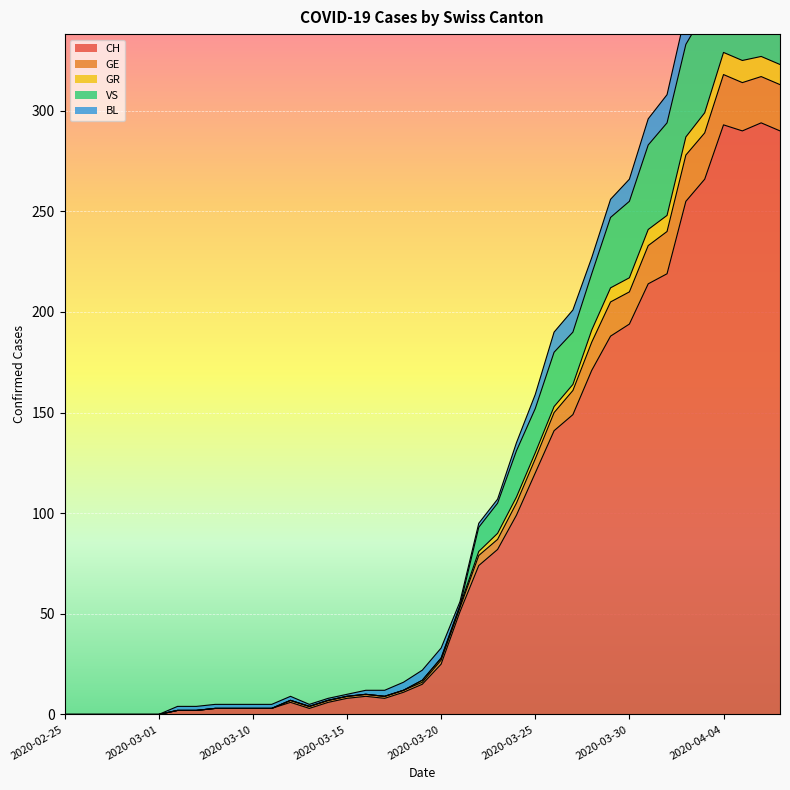

What is the label of the 37th point from the left?

2020-04-05